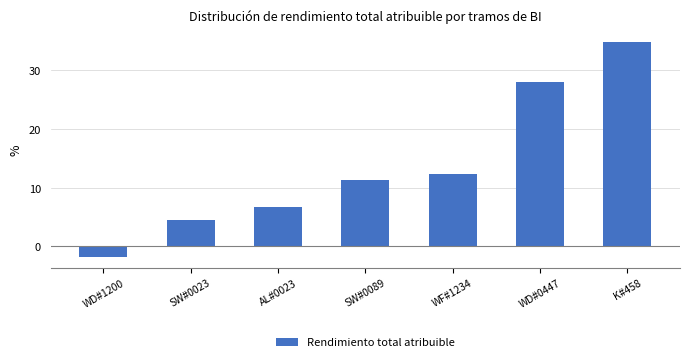

The value at WD#0447 is 28.1. True or false?

True